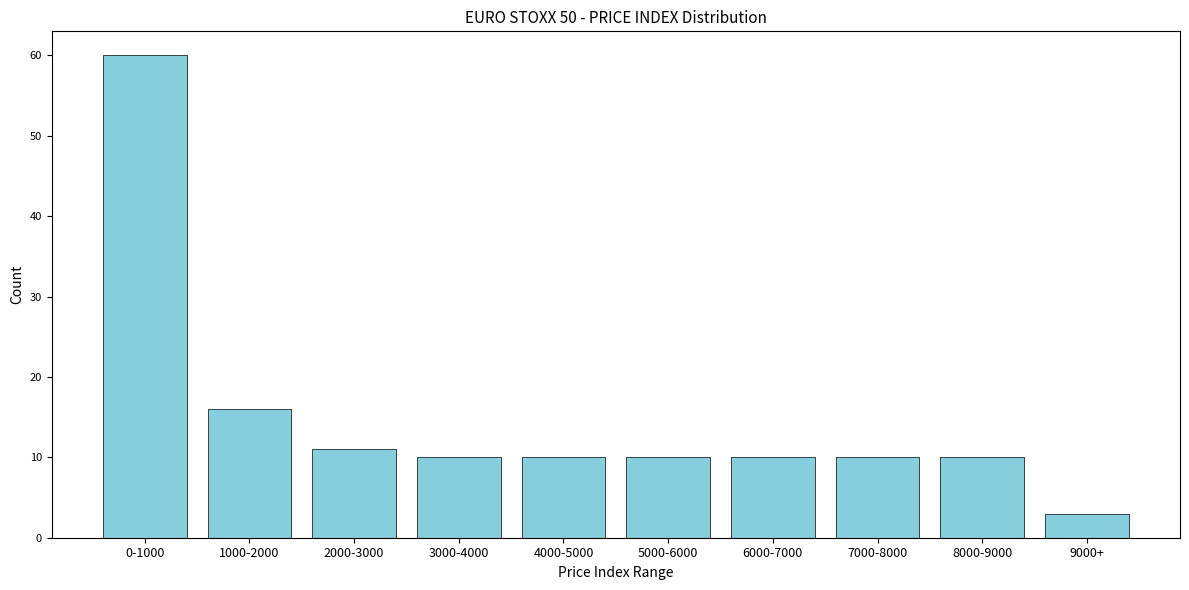

Reading right to left, what are all the values shown in this chart?

9000+=3	8000-9000=10	7000-8000=10	6000-7000=10	5000-6000=10	4000-5000=10	3000-4000=10	2000-3000=11	1000-2000=16	0-1000=60